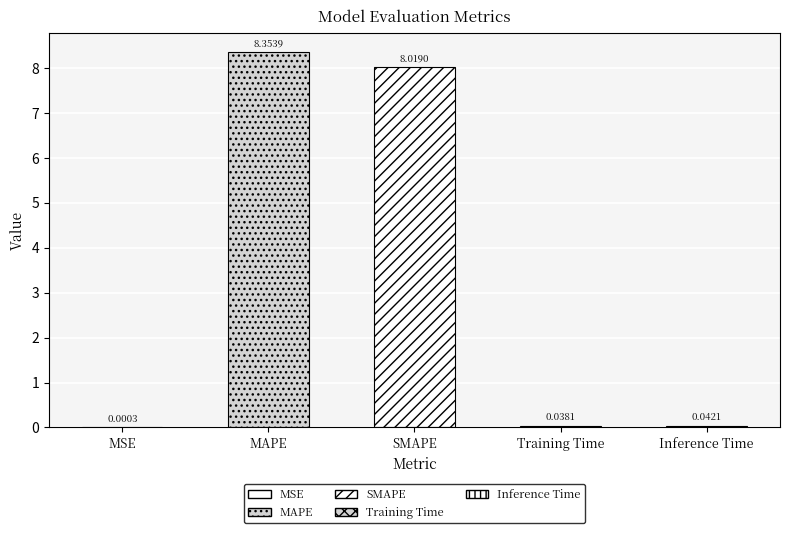

What is the maximum value shown in the chart?

8.4